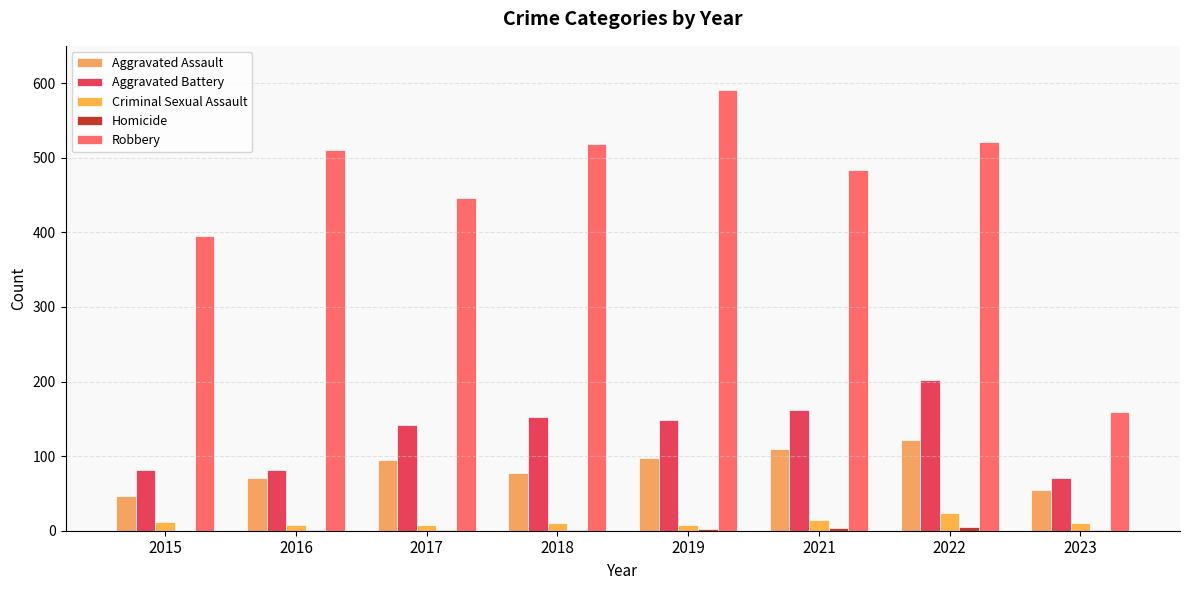

Does the chart contain stacked bars?

No